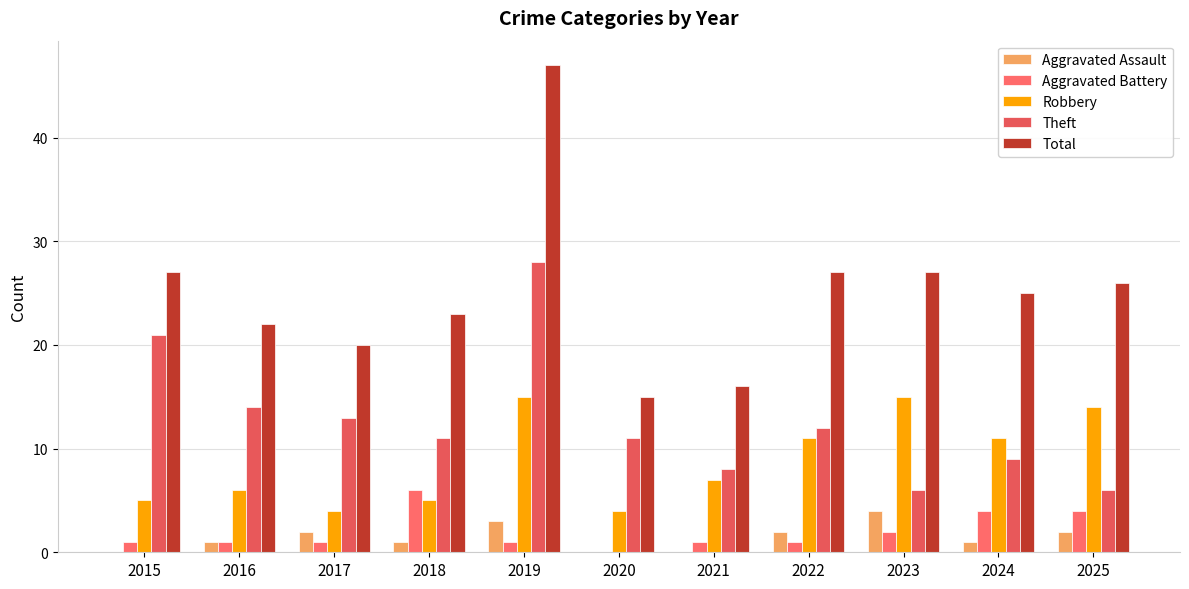

Between 2016 and 2024, which series saw the biggest shift?

Robbery